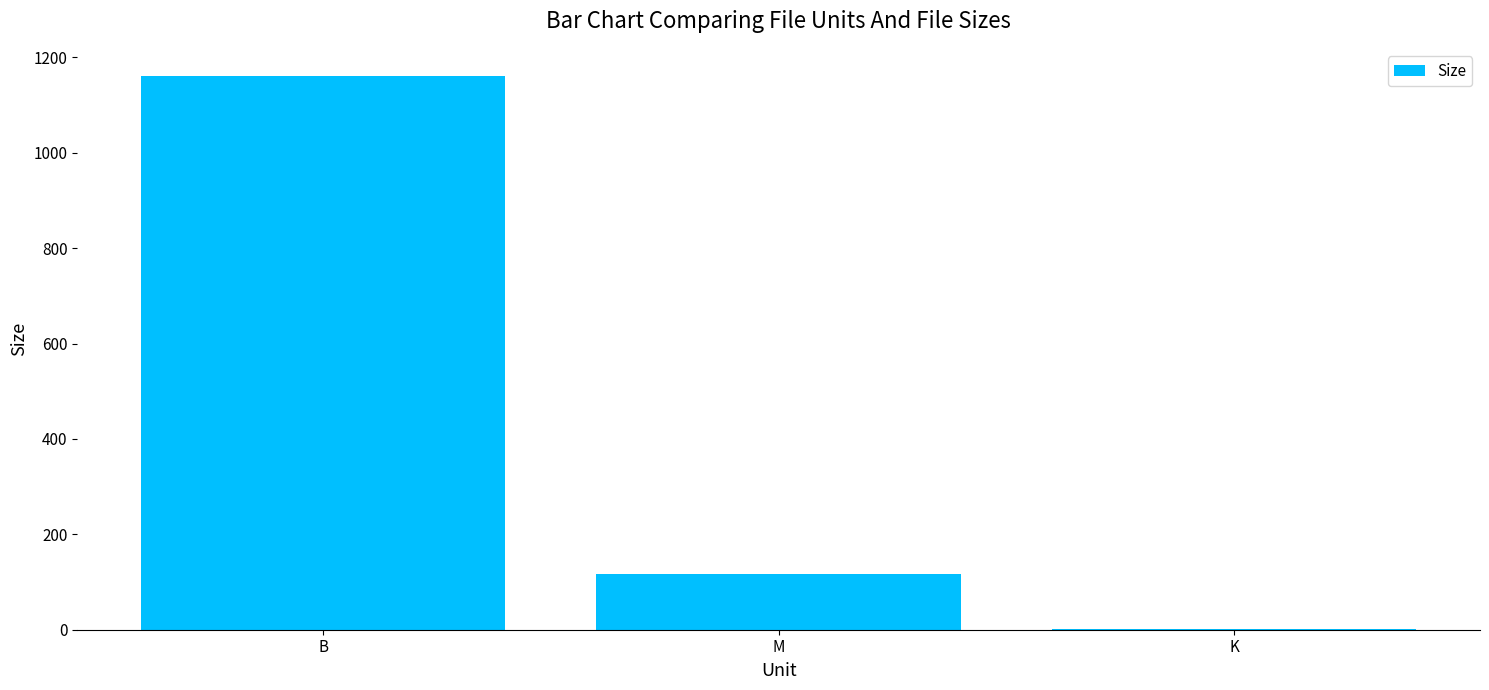

Is it true that the value at B is 445.2?

False